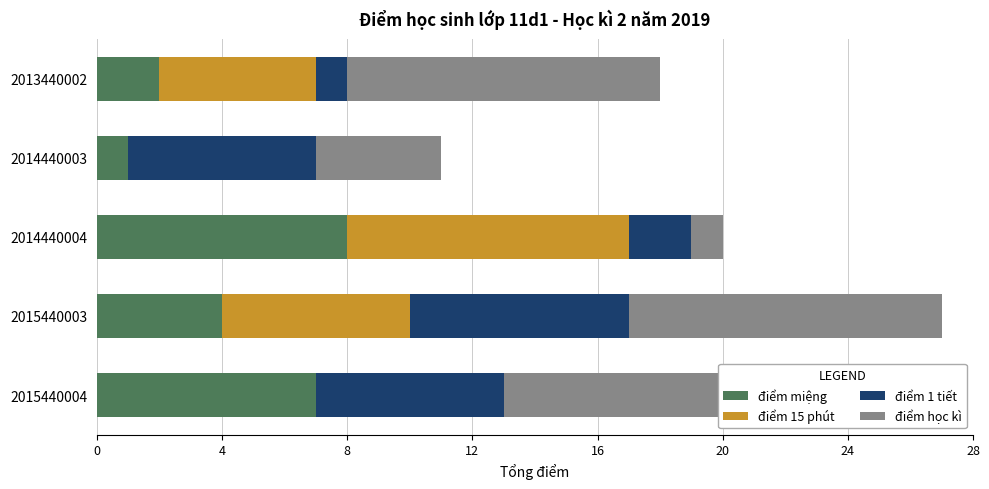

At which label does điểm miệng reach its peak?

2014440004